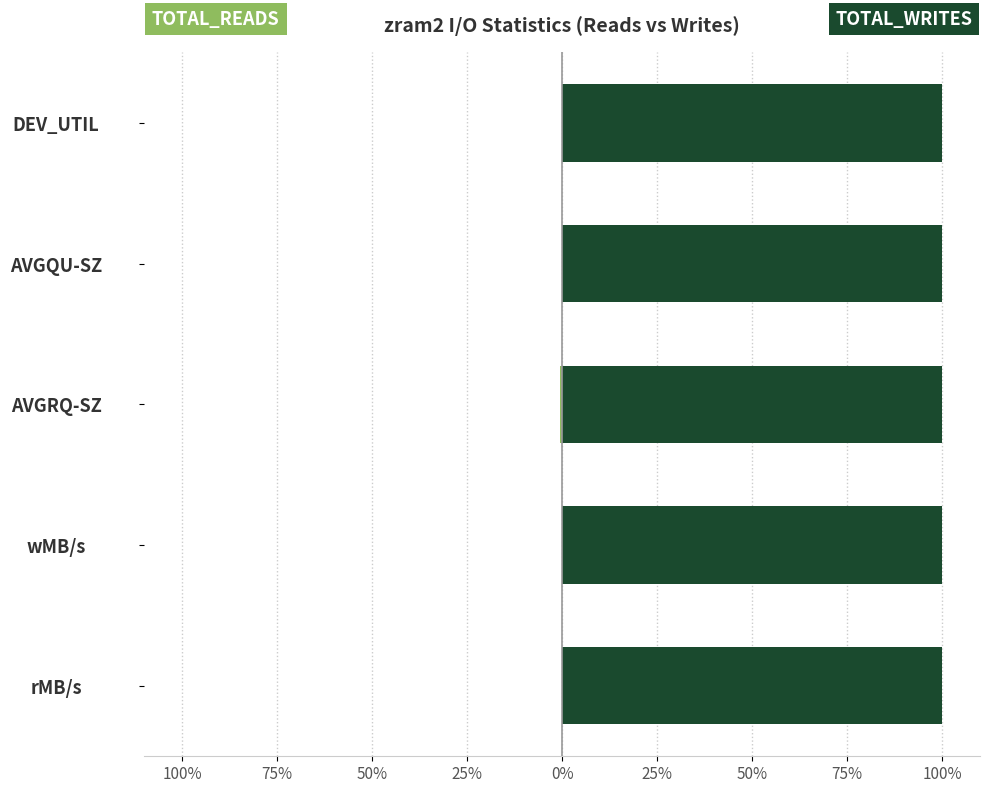

At how many categories does at least one series exceed 0?

5